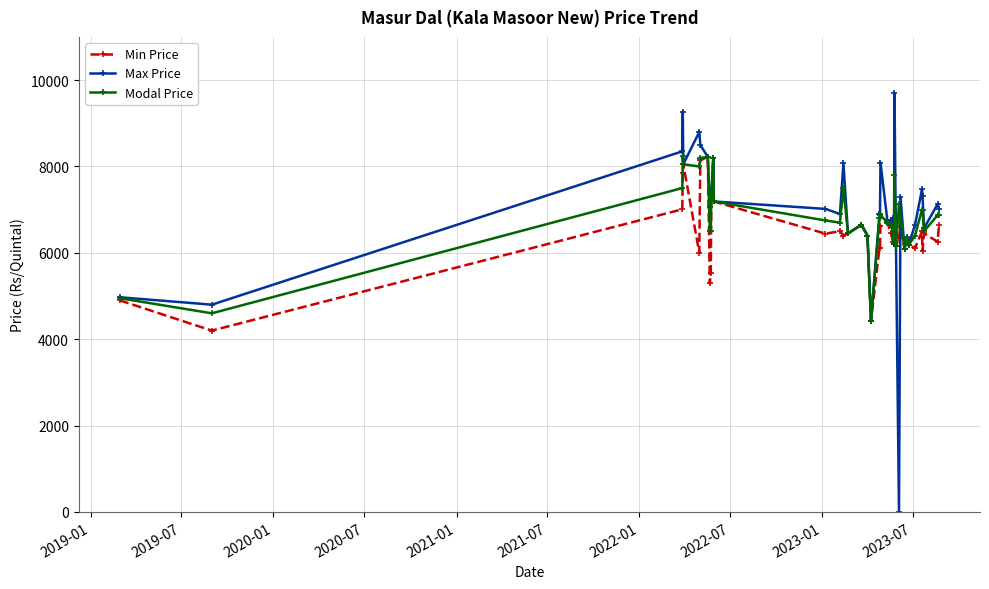

True or false: Max Price has more than 0 points higher than both neighbors.

True